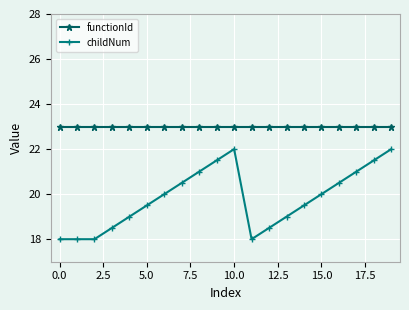

True or false: childNum and functionId cross at least once.

False